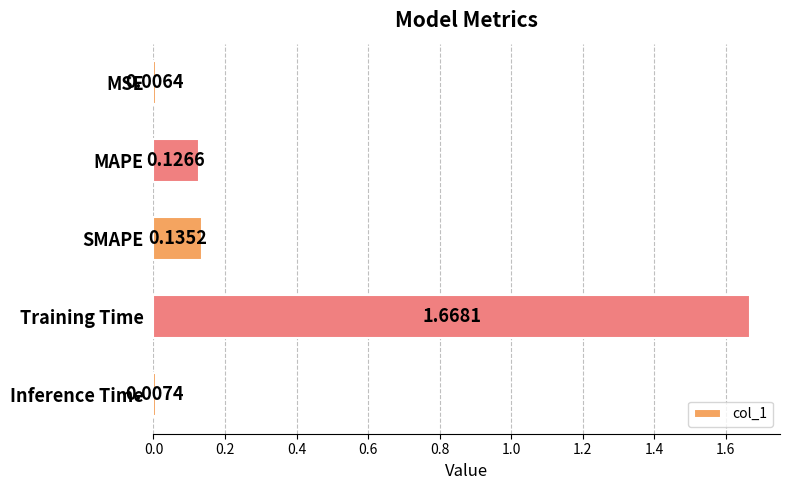

What is the average value?

0.4